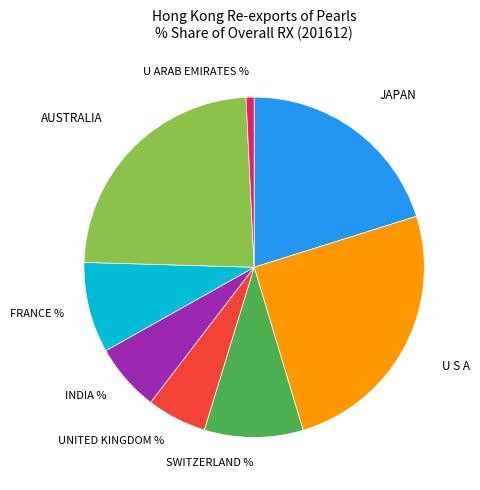

Count the number of slices in the pie.

8